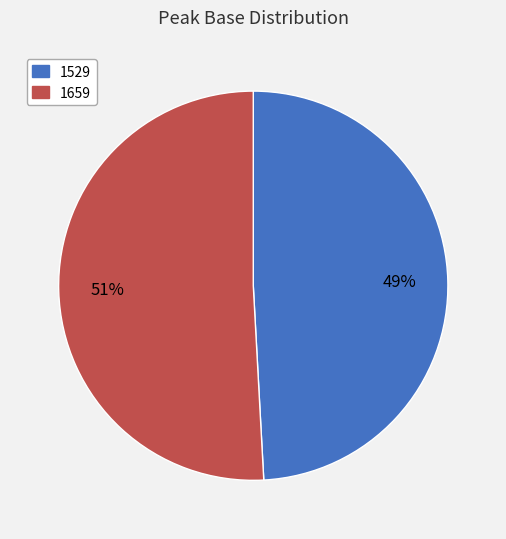

Do 1529 and 1659 together represent more than half of the pie?

Yes